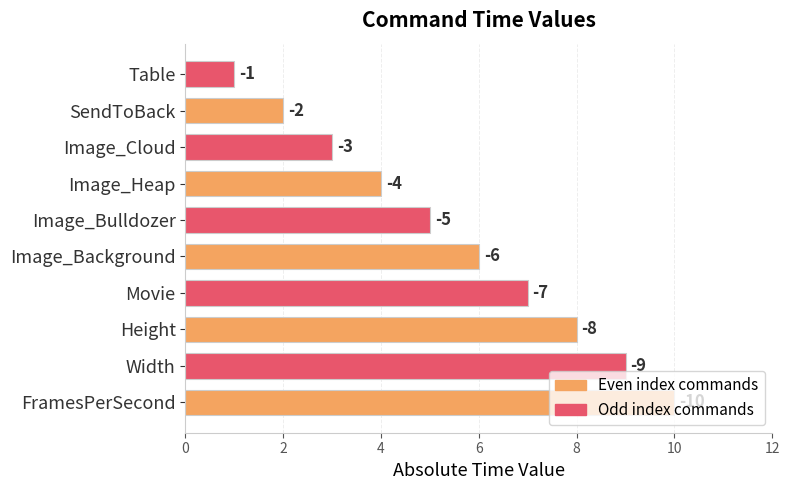

How many bars are there in total?

10